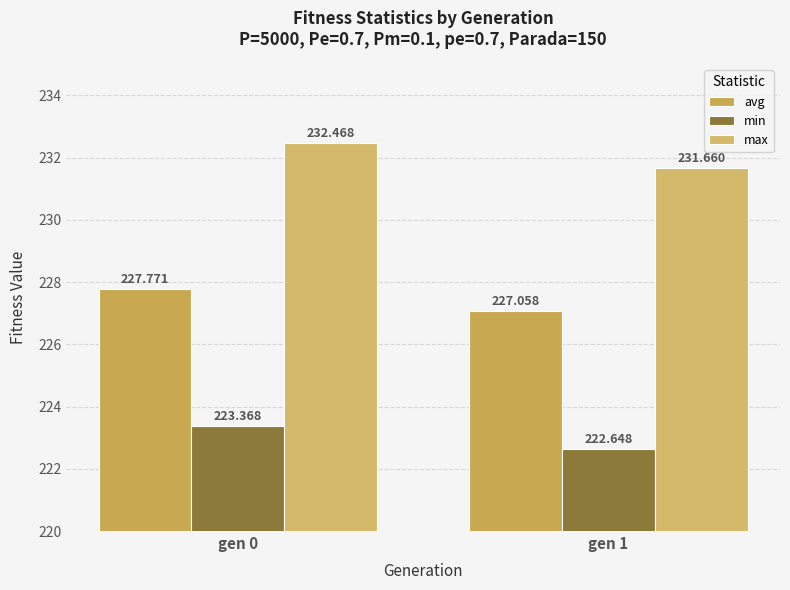

Which series changed the most between gen 0 and gen 1?

max